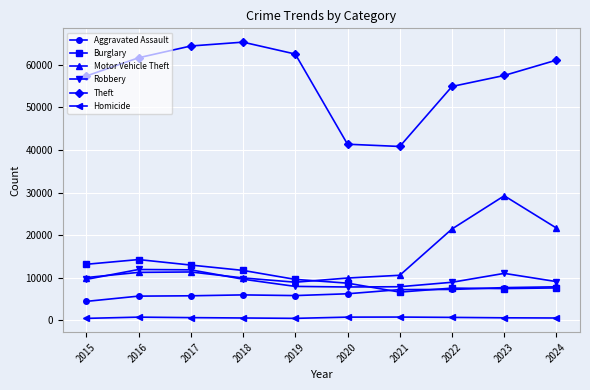

Count the number of categories in the chart.

10